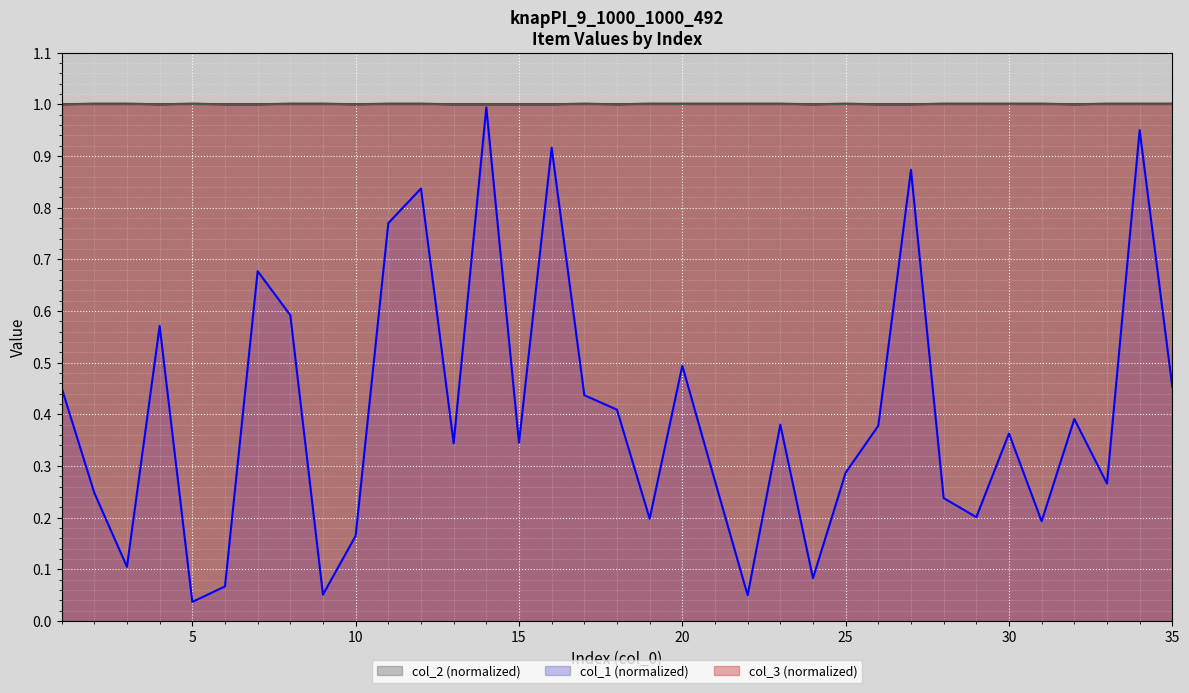

Which series has the widest spread of values?

col_1 (normalized)